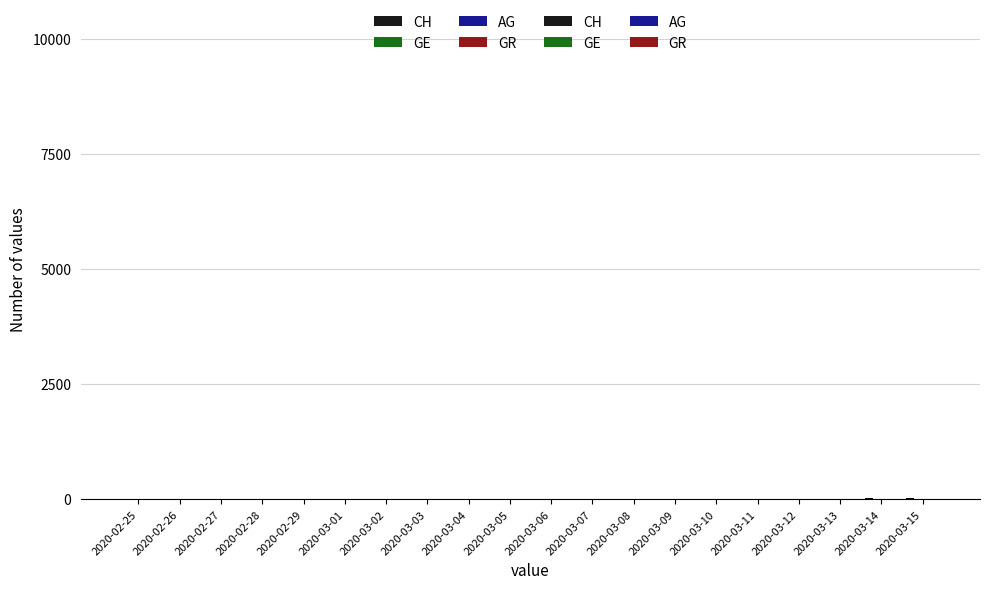

What is the maximum value for GR?

3